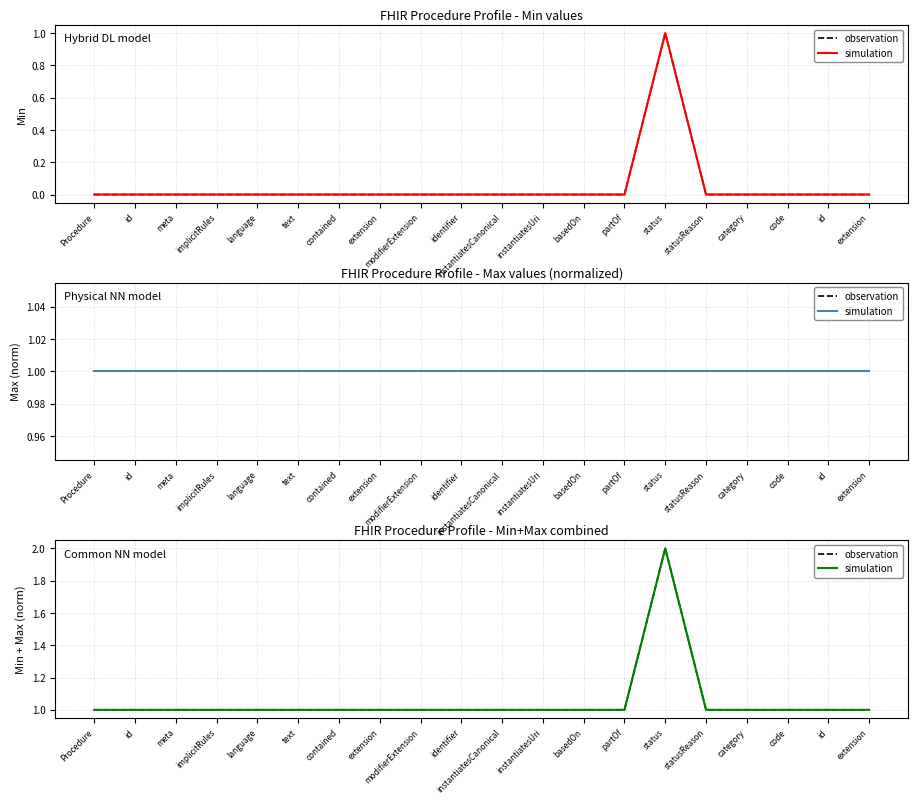

The observation series shows 1 at text. True or false?

False